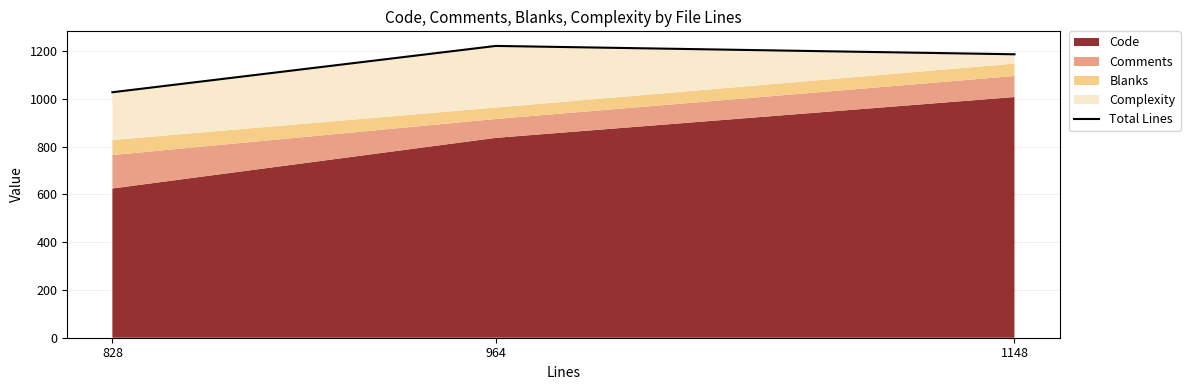

Reading left to right, list all the values displayed in this chart.

828=1028	964=1222	1148=1187